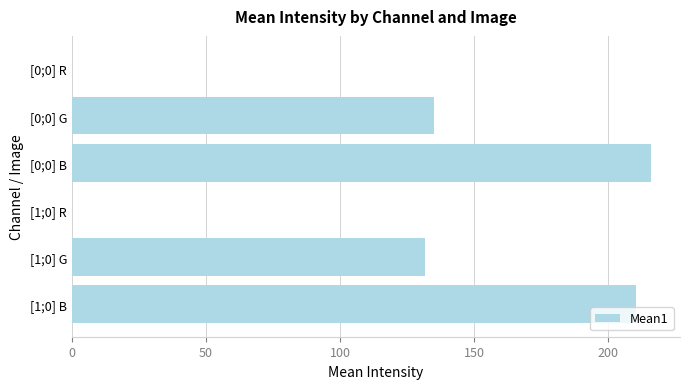

Approximately how many times larger is the value at [0;0] G compared to [1;0] B?

0.6